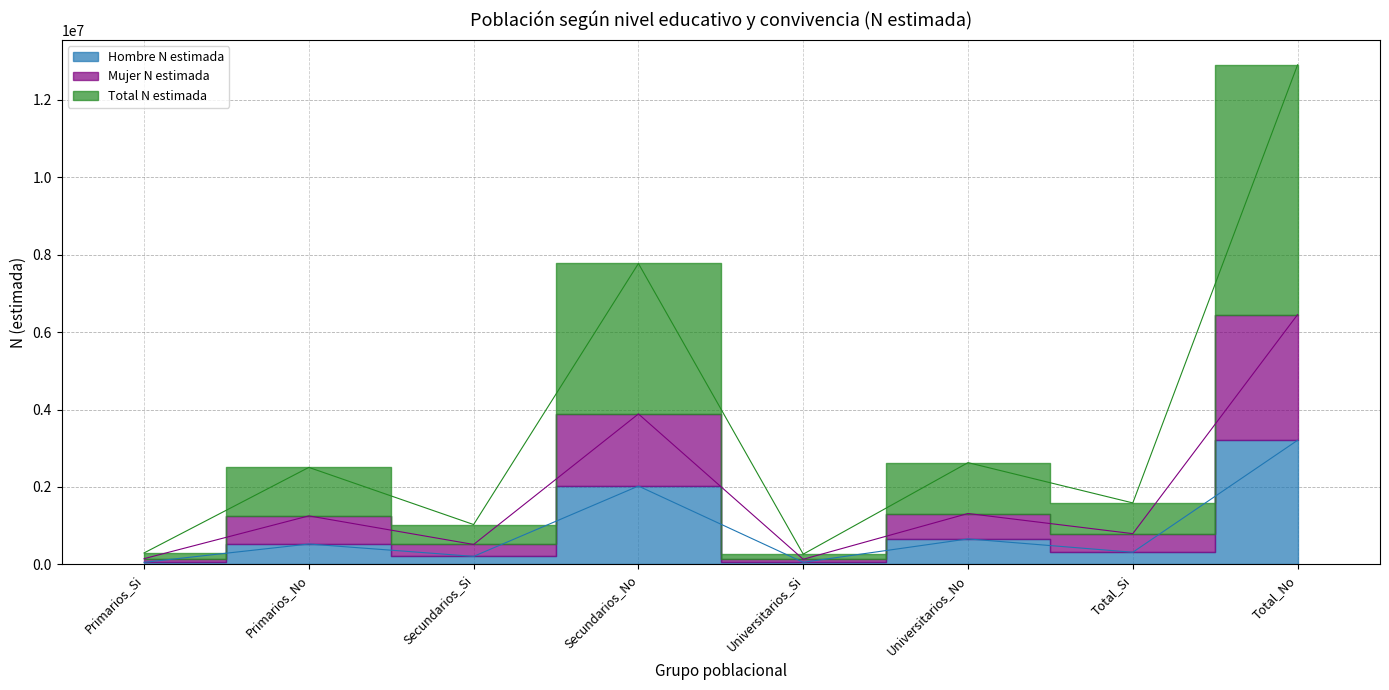

What is the label of the 8th point from the left?

Total_No